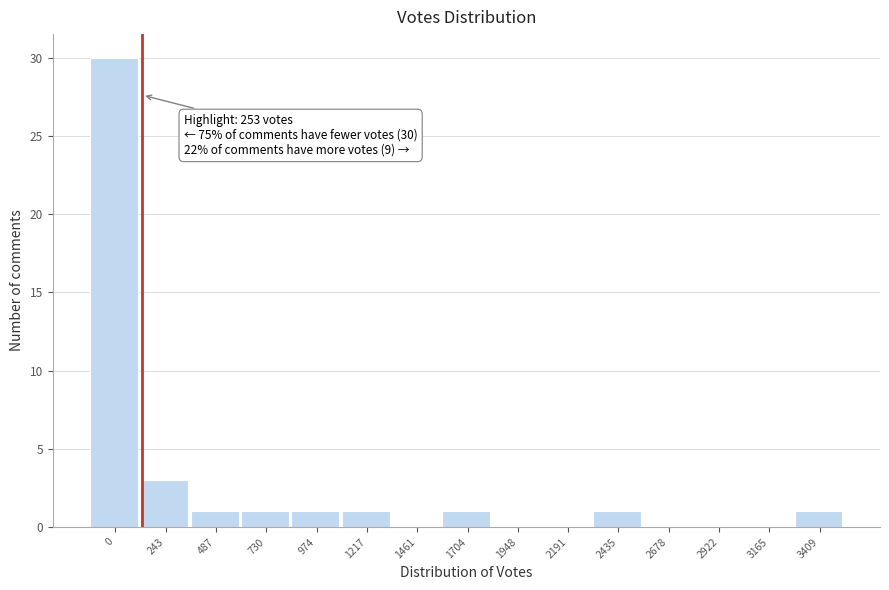

Reading left to right, transcribe all the data shown in this chart.

0=30	243=3	487=1	730=1	974=1	1217=1	1461=0	1704=1	1948=0	2191=0	2435=1	2678=0	2922=0	3165=0	3409=1